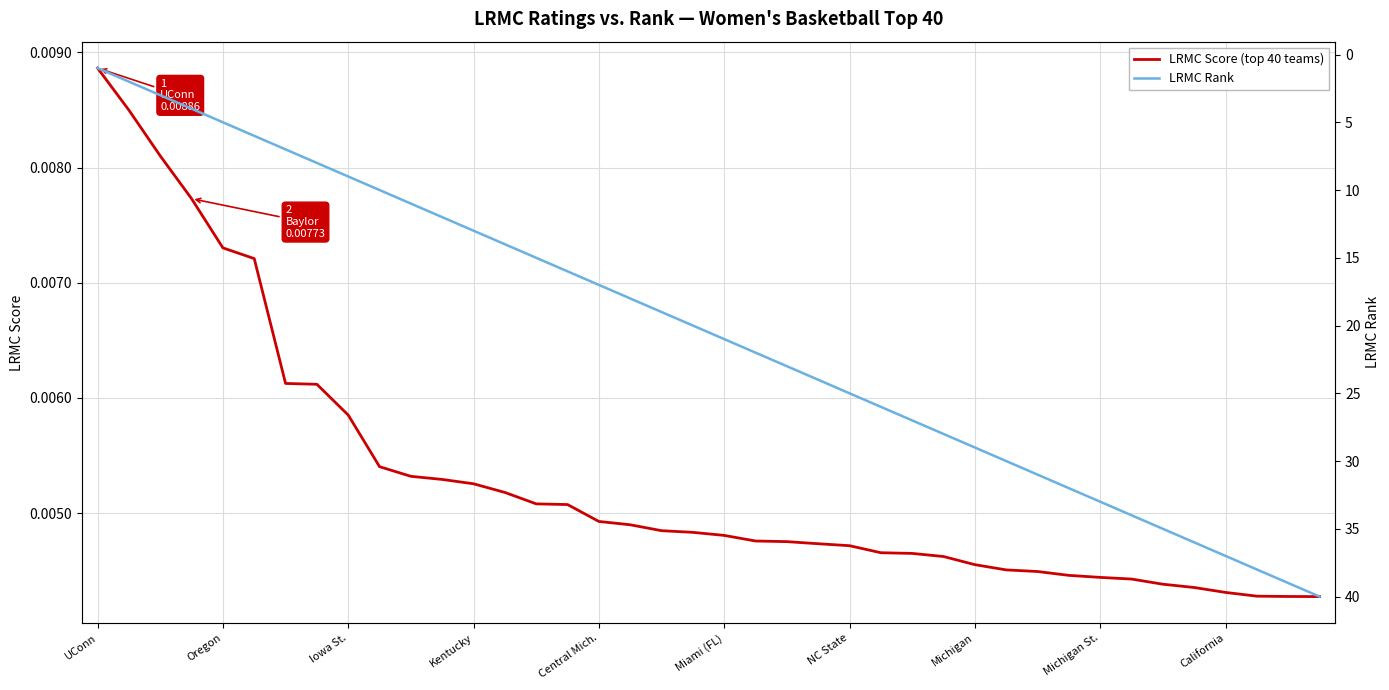

The LRMC Rank series shows 32.0 at 31. True or false?

True